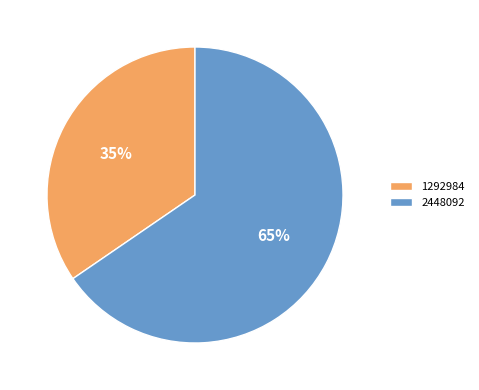

The 1292984 slice represents 40% of the pie. True or false?

False